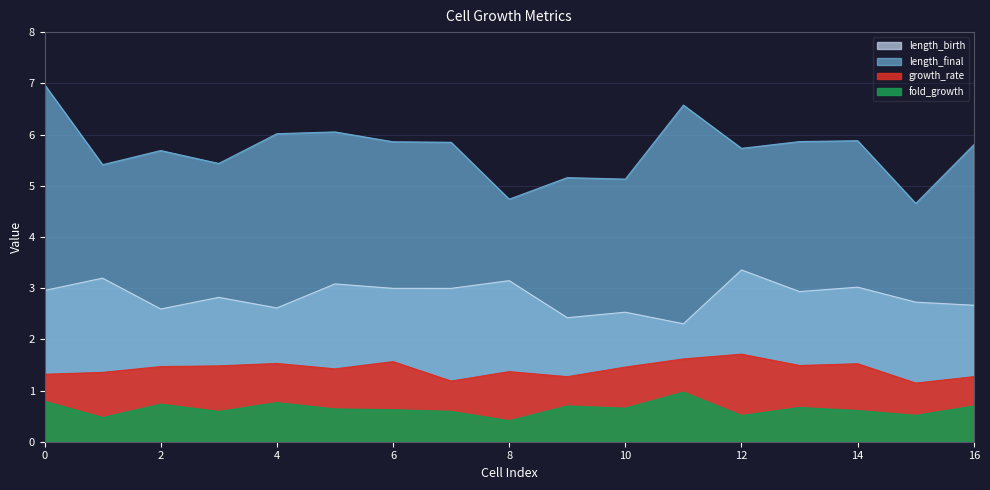

Is it true that fold_growth equals 1.4 at 0?

False